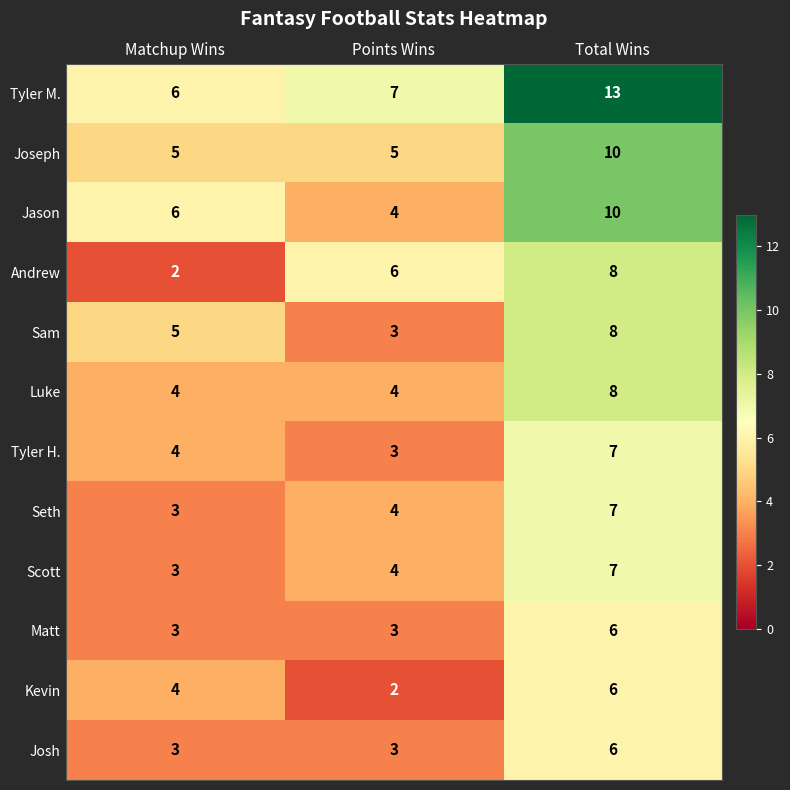

Which series has the widest spread of values?

Tyler M.